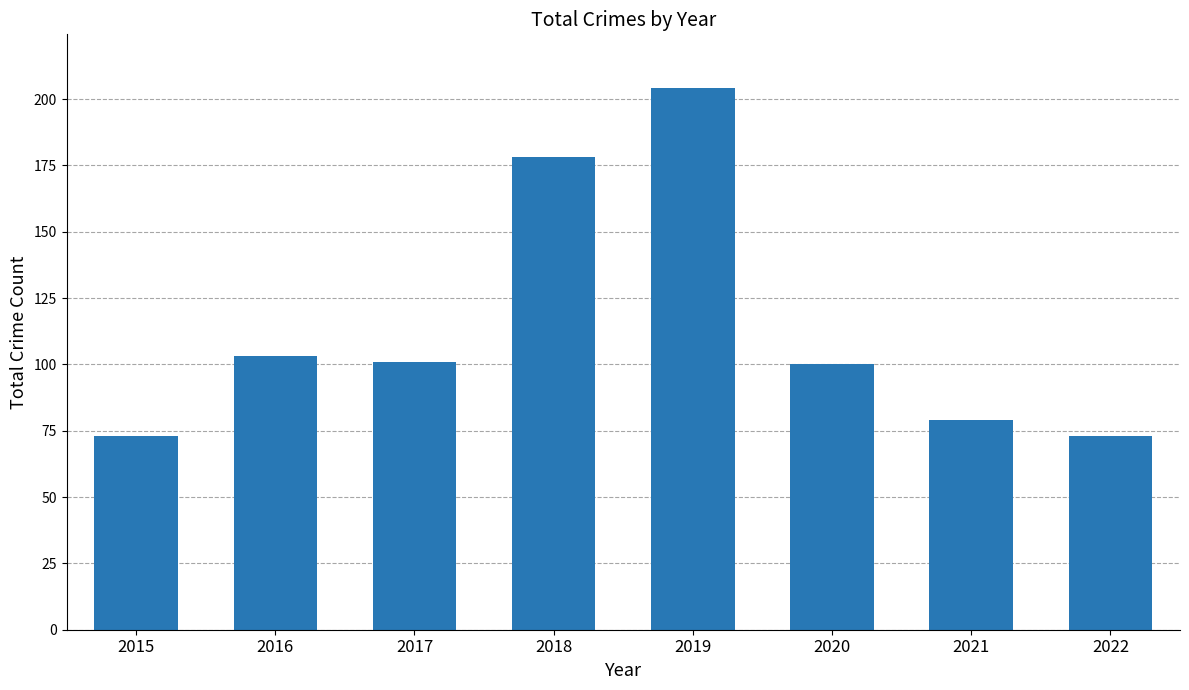

Reading right to left, list all the values displayed in this chart.

2022=73	2021=79	2020=100	2019=204	2018=178	2017=101	2016=103	2015=73